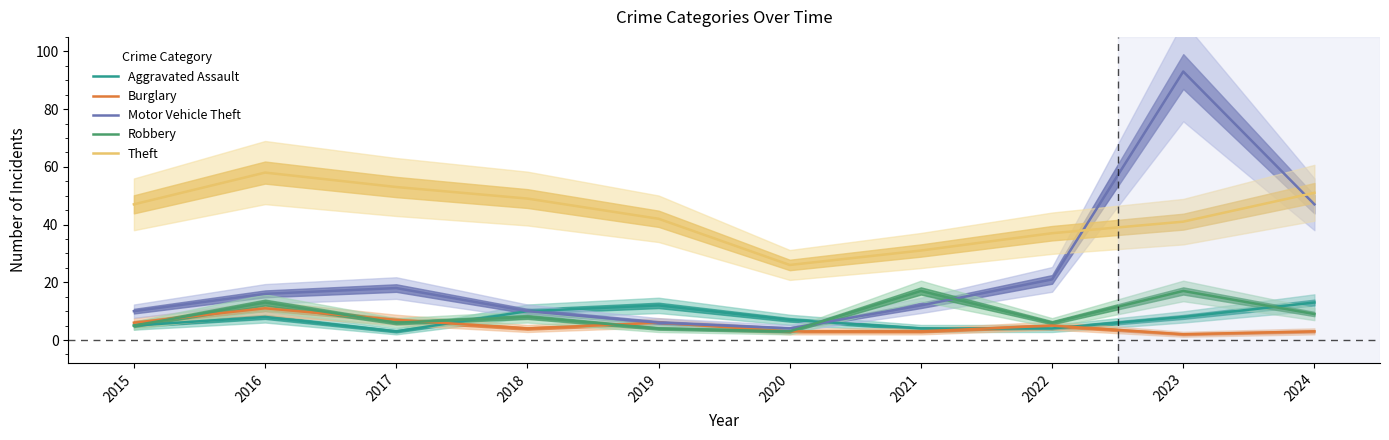

Rank the series at 2021 from highest to lowest value.

Theft, Robbery, Motor Vehicle Theft, Aggravated Assault, Burglary